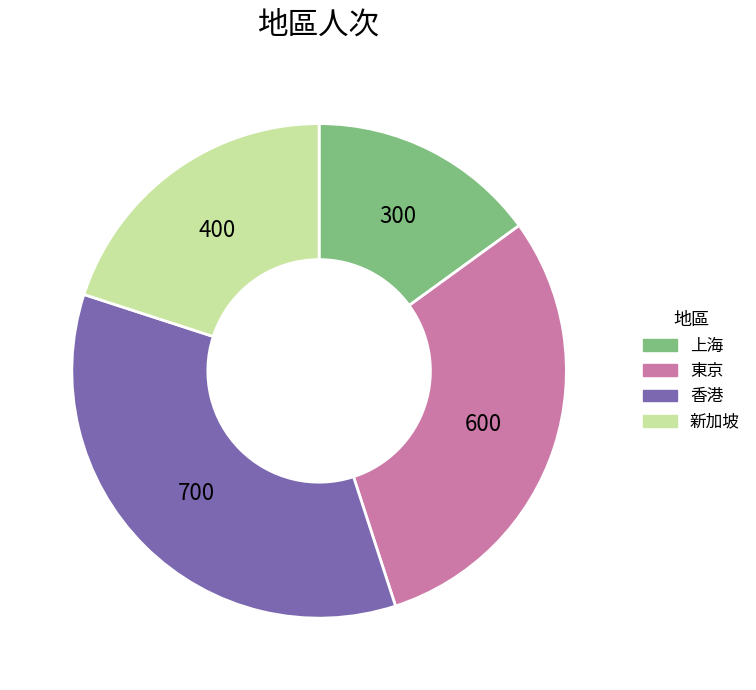

Which category has the smallest portion of the pie?

上海